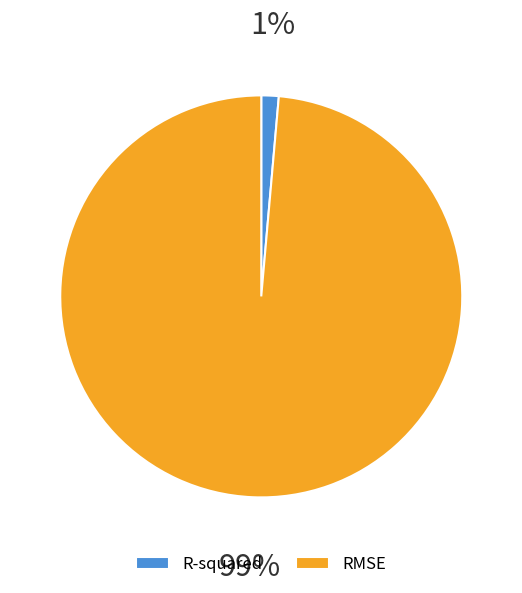

Which has a higher value, R-squared or RMSE?

RMSE